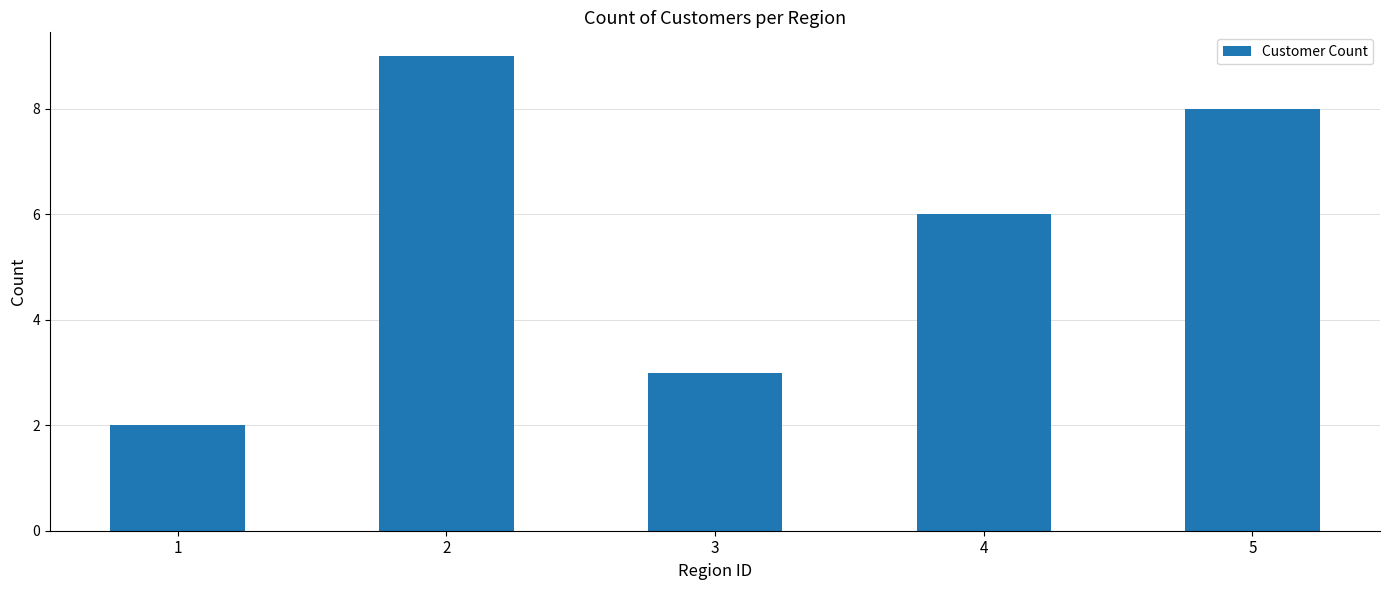

What is the change in value from 1 to 4?

+4